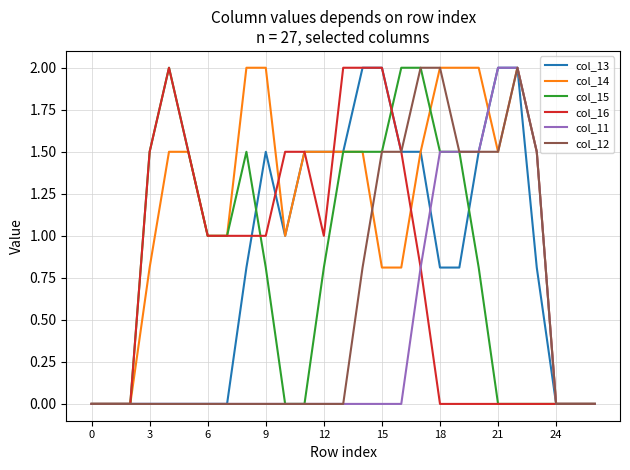

Which series has the largest total across all categories?

col_14